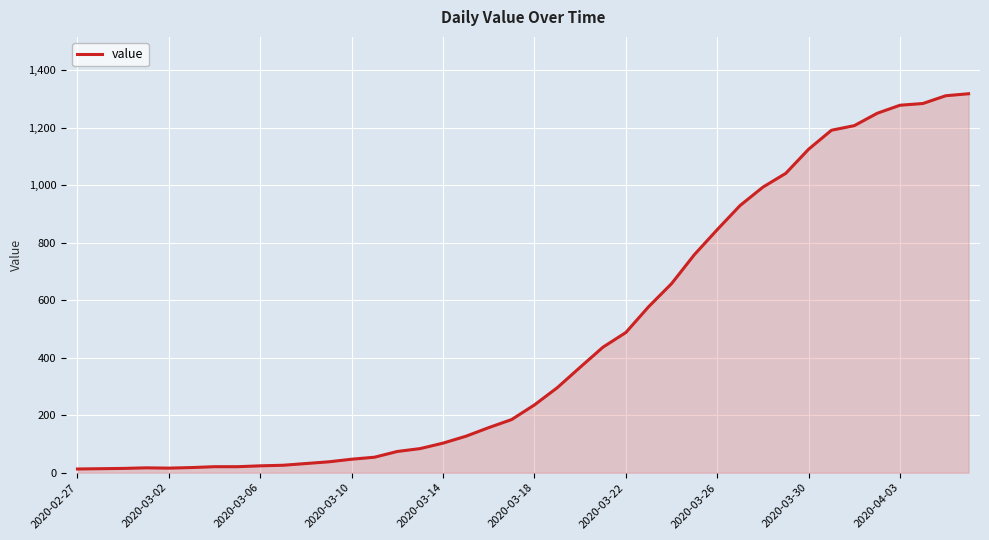

What is the maximum value shown in the chart?

1319